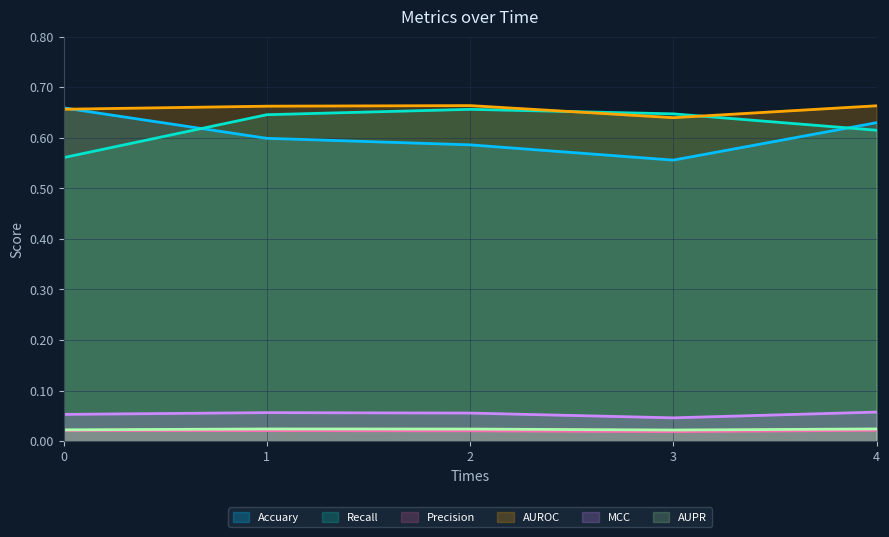

What value does the AUROC series have at 3?

0.6